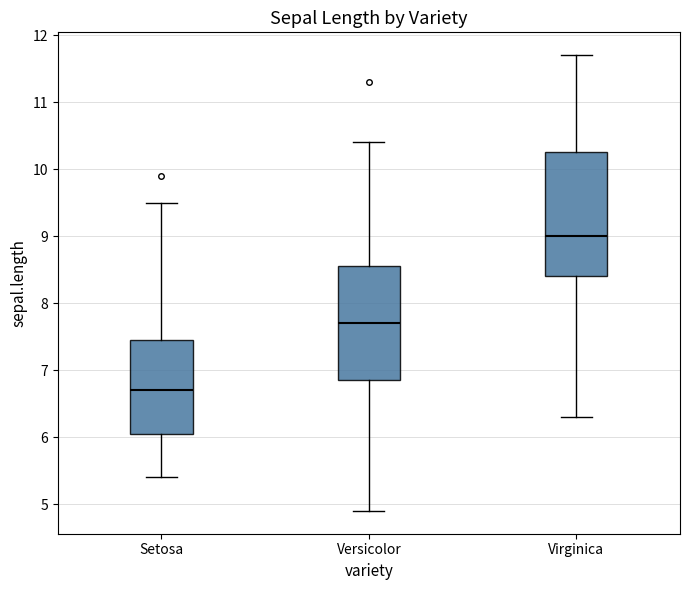

Reading left to right, transcribe this box plot: for each box, give where its median line is, the range the box spans, and where its two whiskers end, as read against the y-axis. The values are not printed on the chart, so give them approximately, as read against the axis.

Setosa: median 6.7, box 6.1 to 7.5, whiskers 5.4 to 9.5
Versicolor: median 7.7, box 6.9 to 8.6, whiskers 4.9 to 10.4
Virginica: median 9.0, box 8.4 to 10.3, whiskers 6.3 to 11.7